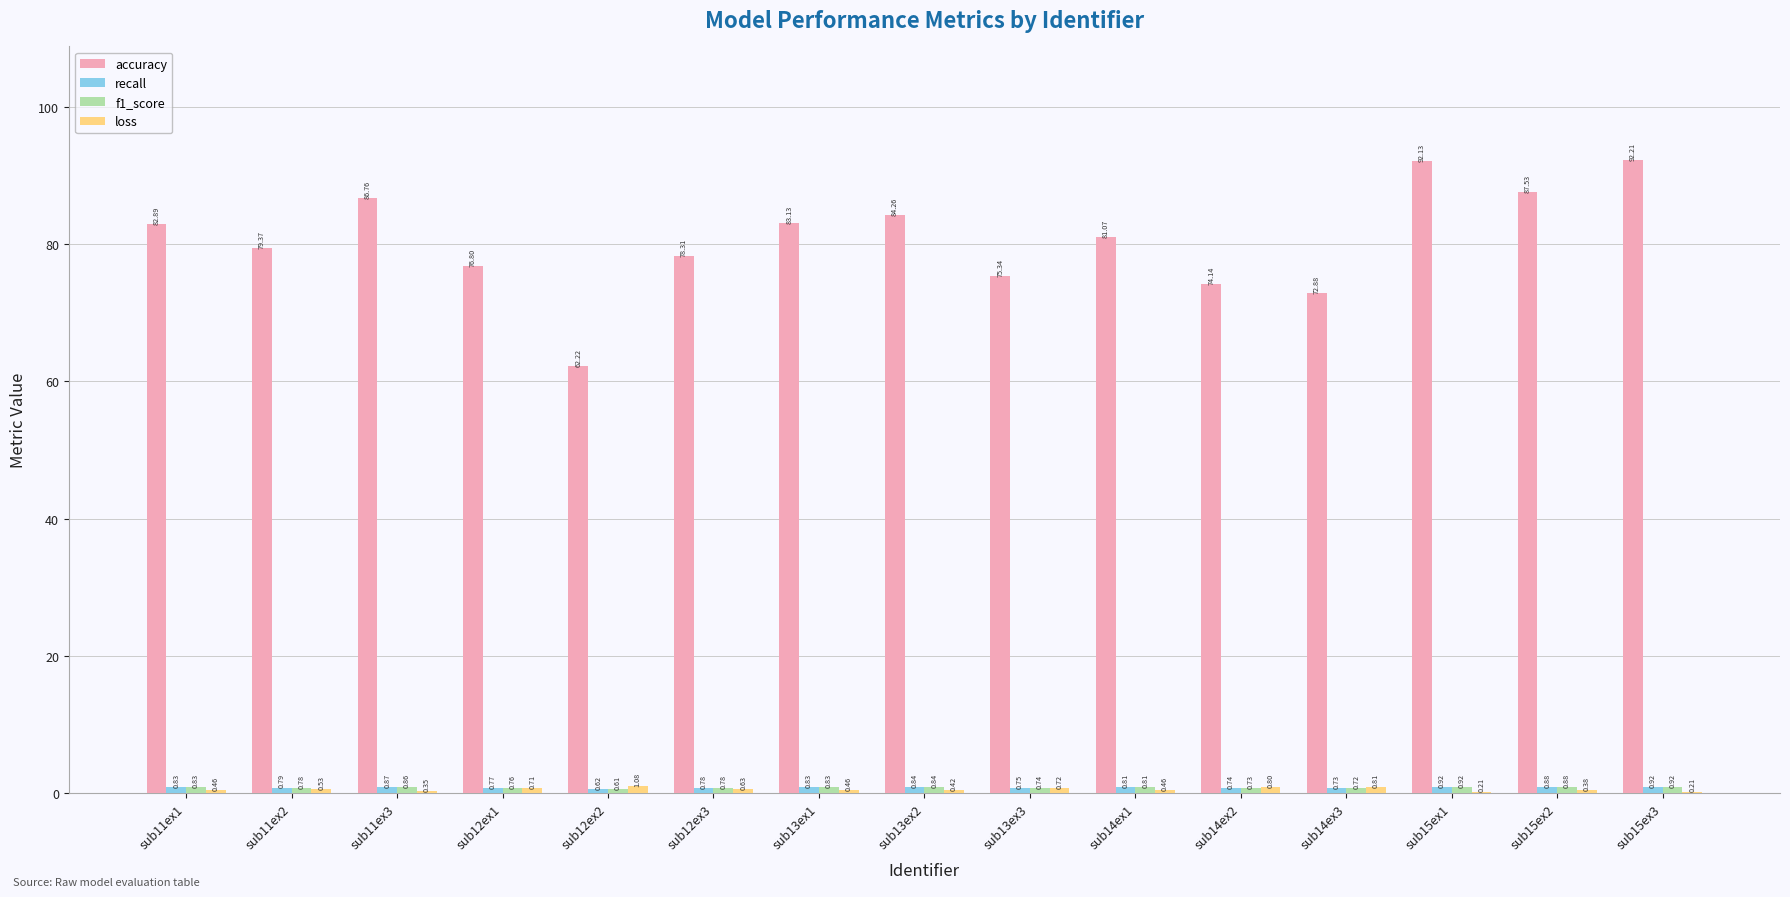

At which category is the sum across all series the highest?

sub15ex3